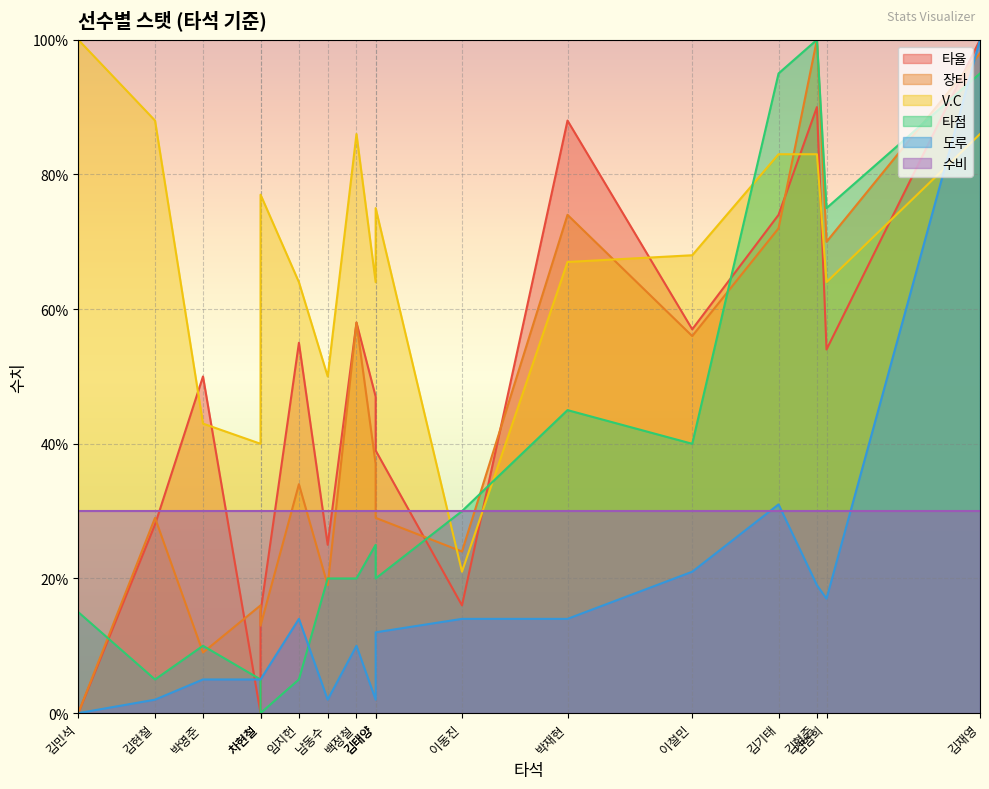

Is the value of 타점 at 임지헌 greater than the value of V.C at 김민석?

No